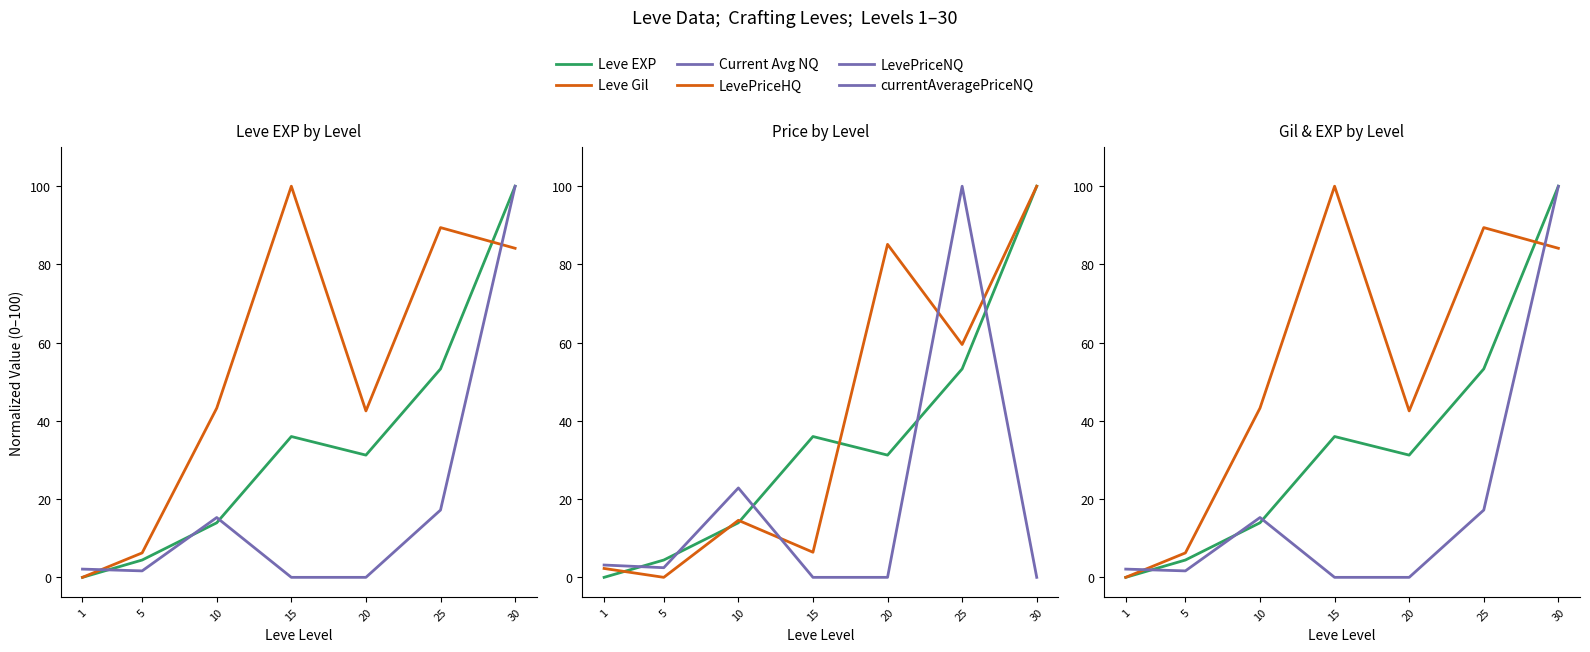

After their last crossing, which series has the higher values: Leve EXP or Current Avg NQ?

Leve EXP